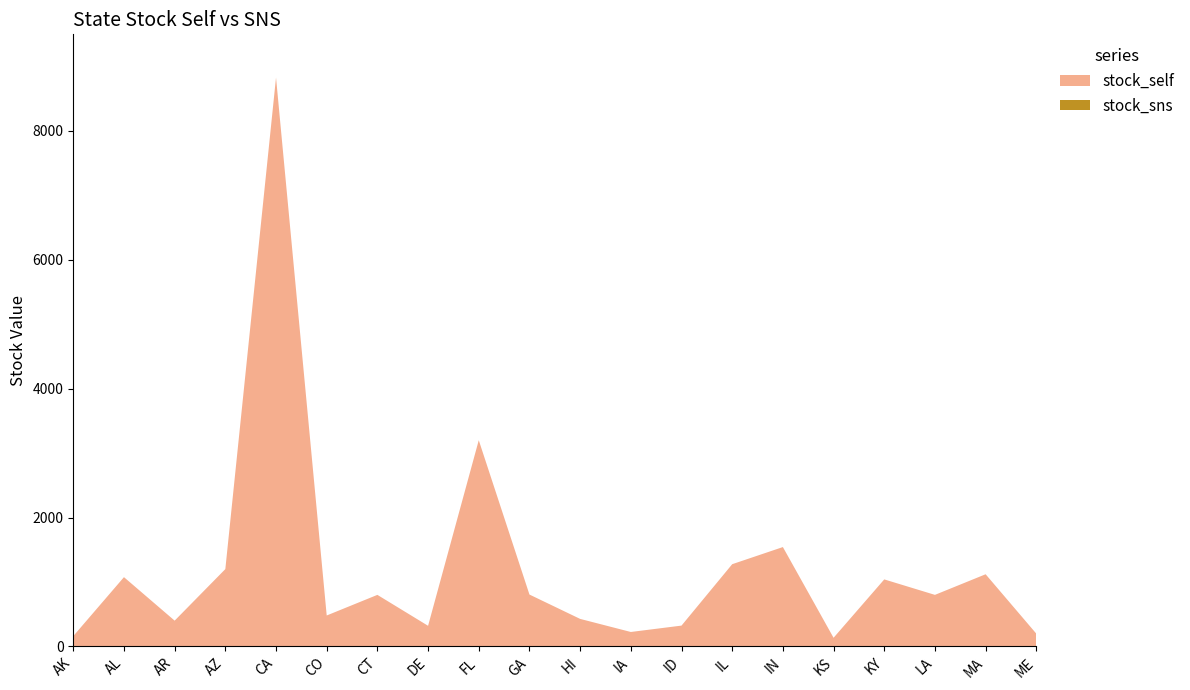

Reading left to right, what are all the values shown in this chart?

stock_self: 160	1075	400	1200	8829	480	800	320	3200	805	427	224	323	1276	1542	134	1040	800	1120	198
stock_sns: 0	0	0	0	0	0	0	0	0	0	0	0	0	0	0	0	0	0	0	0